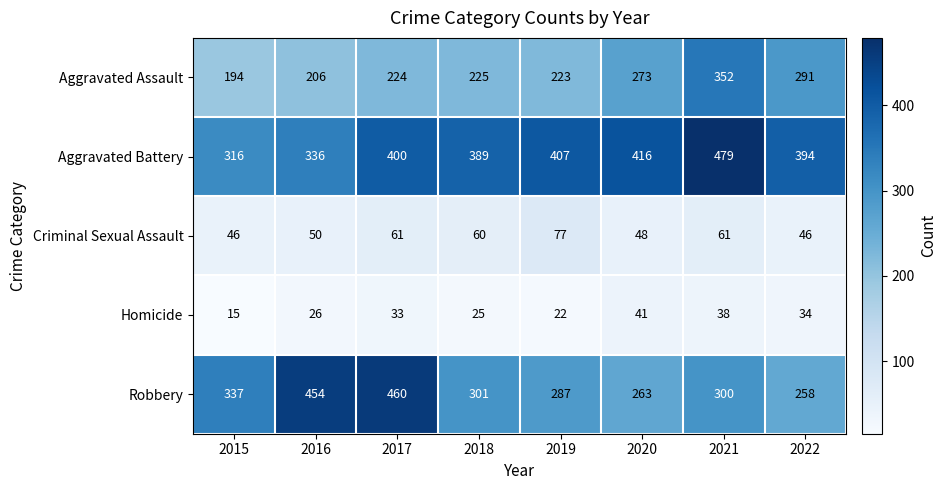

What is the total value across all series at 2022?

1023